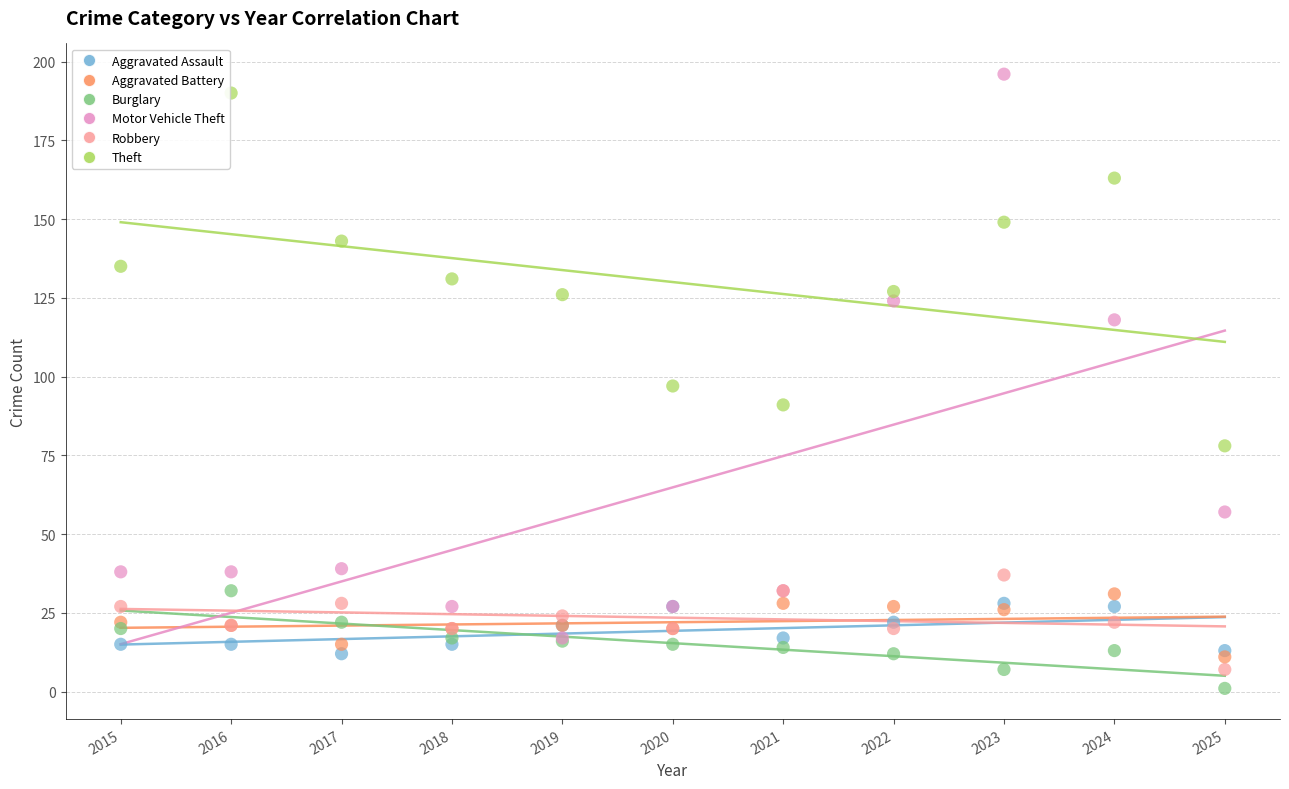

In the Motor Vehicle Theft series, what Y value is closest to 106?

118